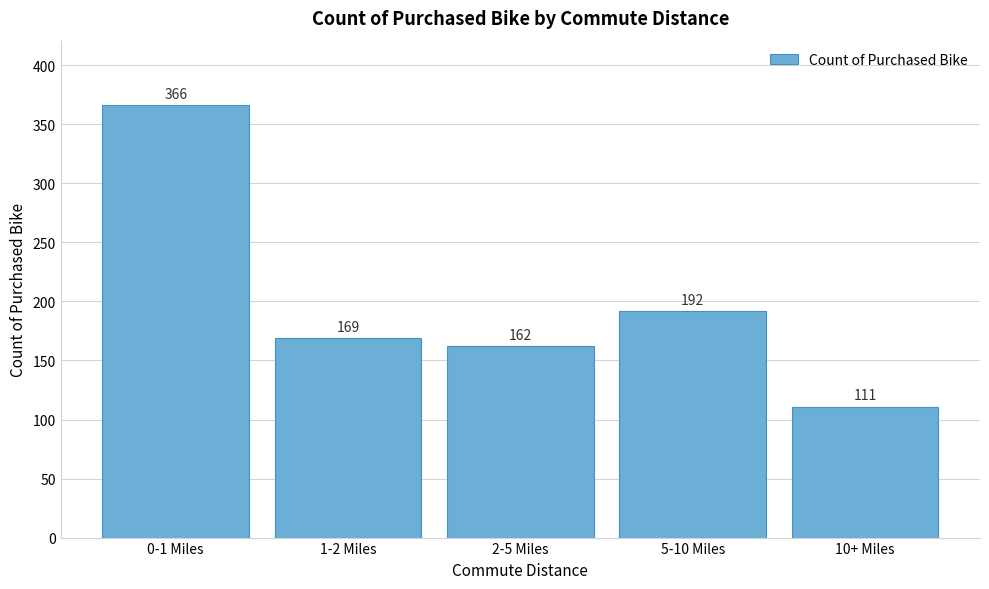

Reading left to right, transcribe all the data shown in this chart.

366	169	162	192	111